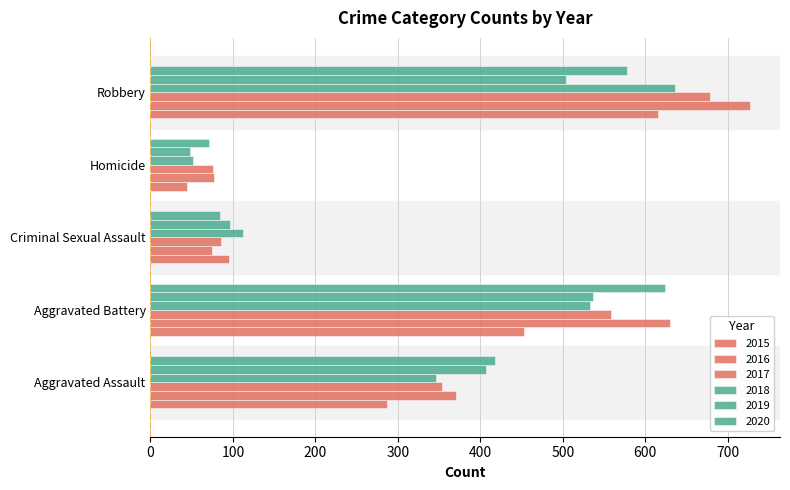

How many distinct data groups are displayed?

6